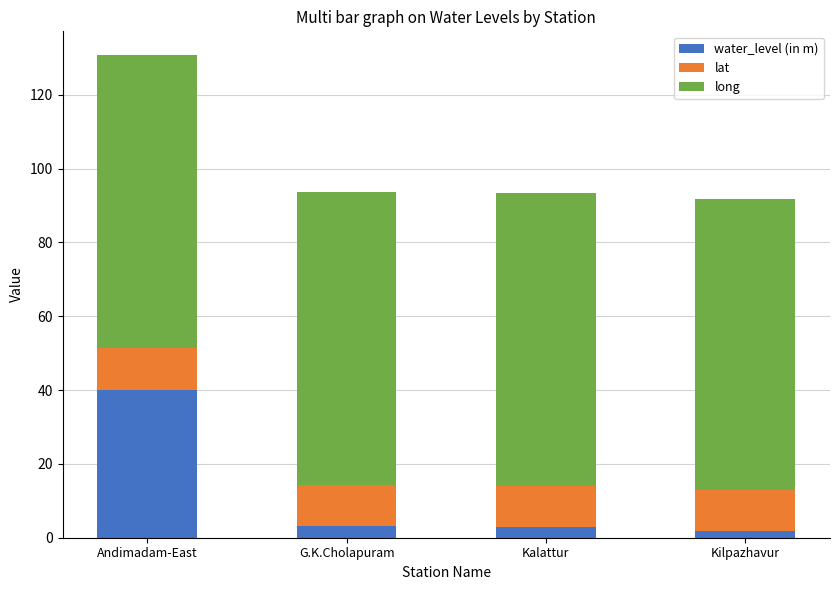

What is the approximate value of water_level (in m) at G.K.Cholapuram?

3.1